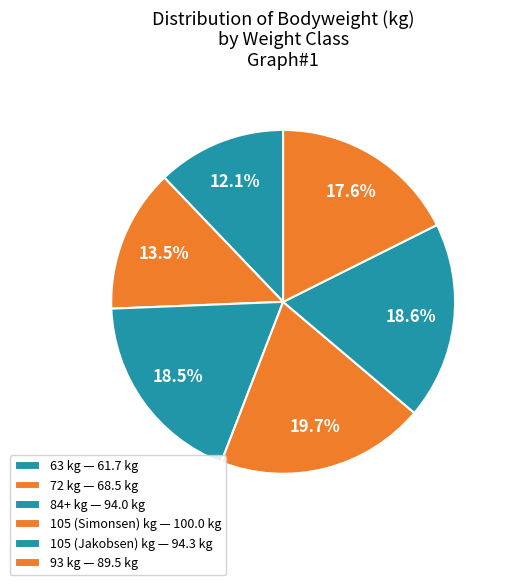

Is the sum of 72 and 105 (Jakobsen) greater than half?

No